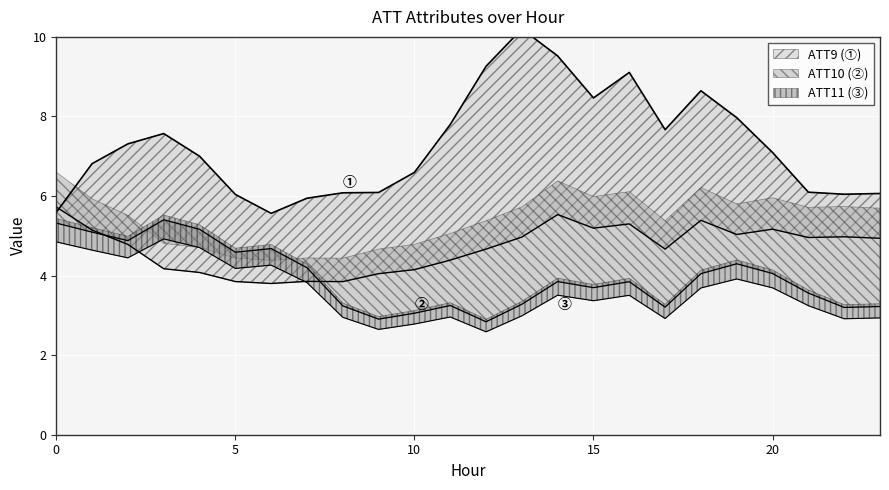

Between 6 and 12, which series saw the biggest shift?

ATT9